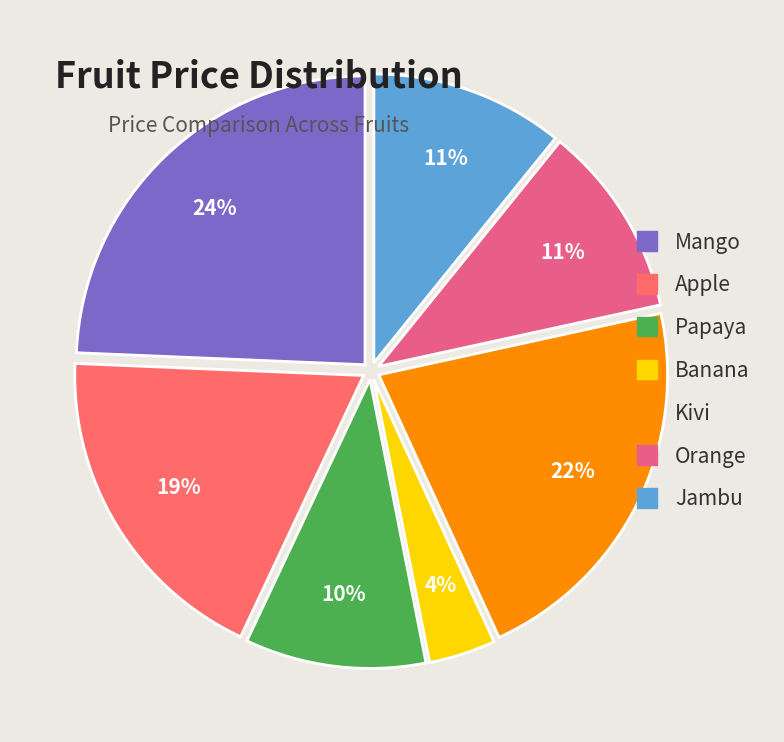

Is Kivi the majority of the pie?

No